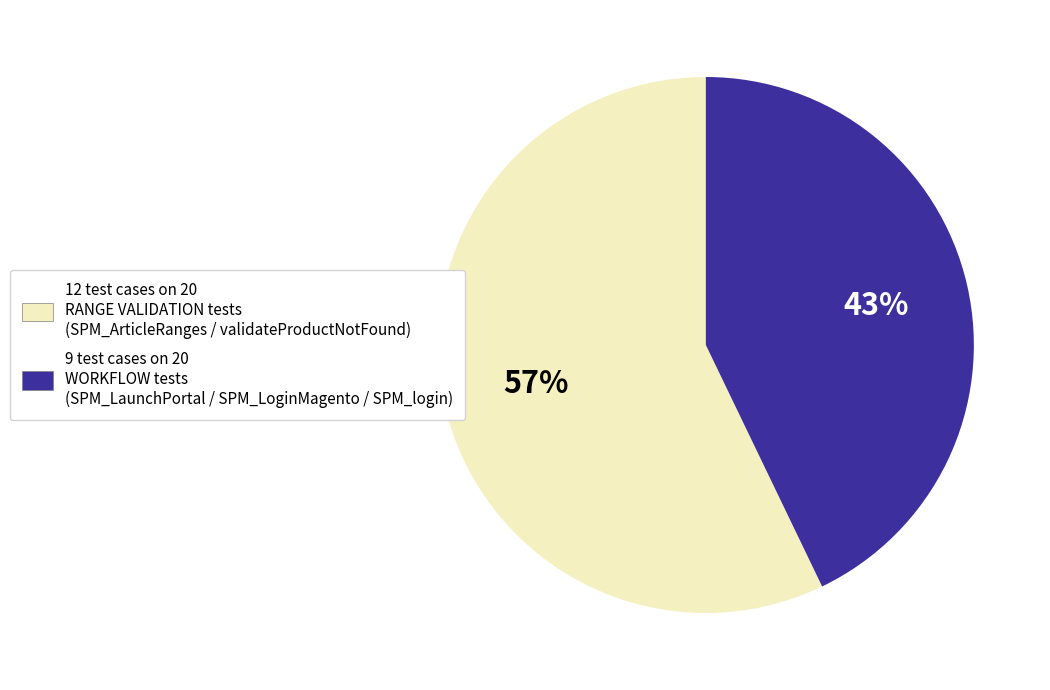

Do 12 test cases on 20 RANGE VALIDATION tests (SPM_ArticleRanges / validateProductNotFound) and 9 test cases on 20 WORKFLOW tests (SPM_LaunchPortal / SPM_LoginMagento / SPM_login) together represent more than half of the pie?

Yes